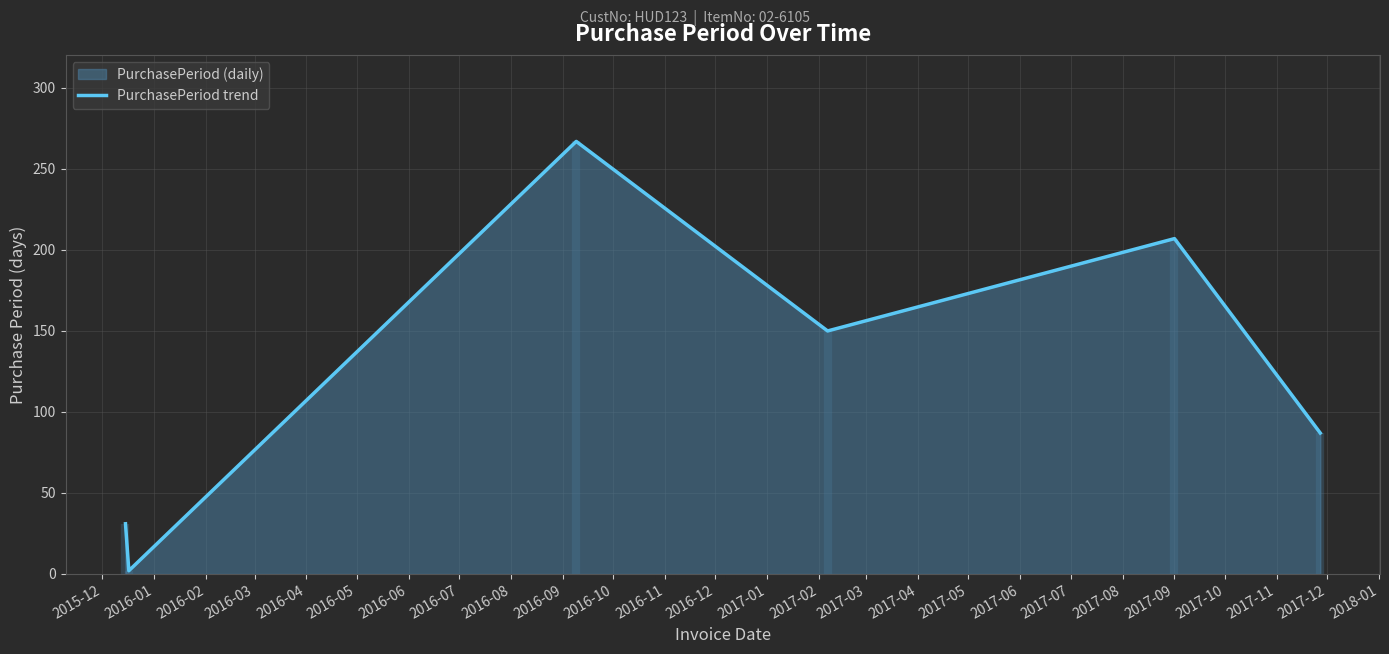

What is the highest value of the PurchasePeriod trend series?

267